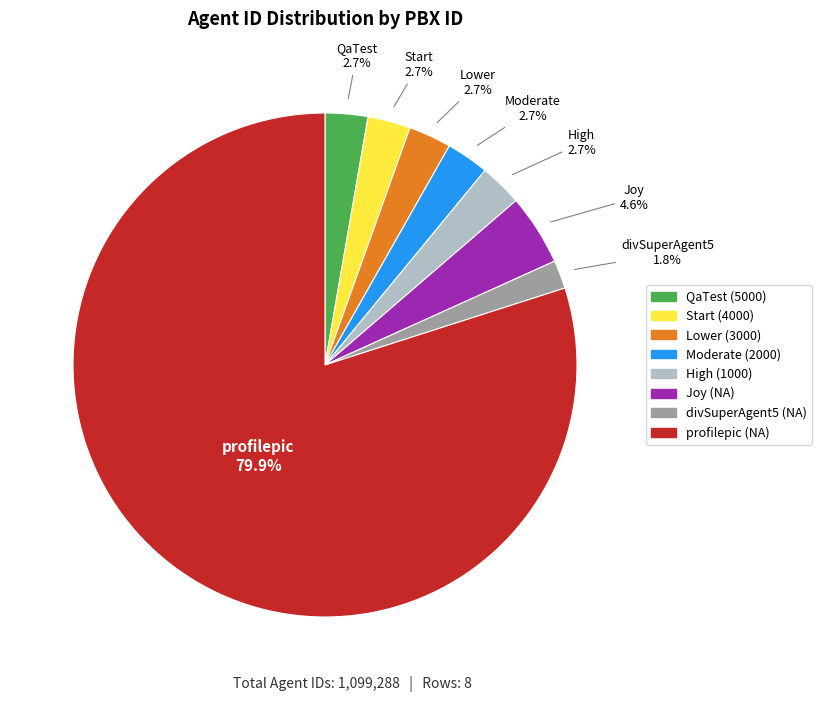

What percentage is the QaTest (5000) slice, to the nearest percent?

3%